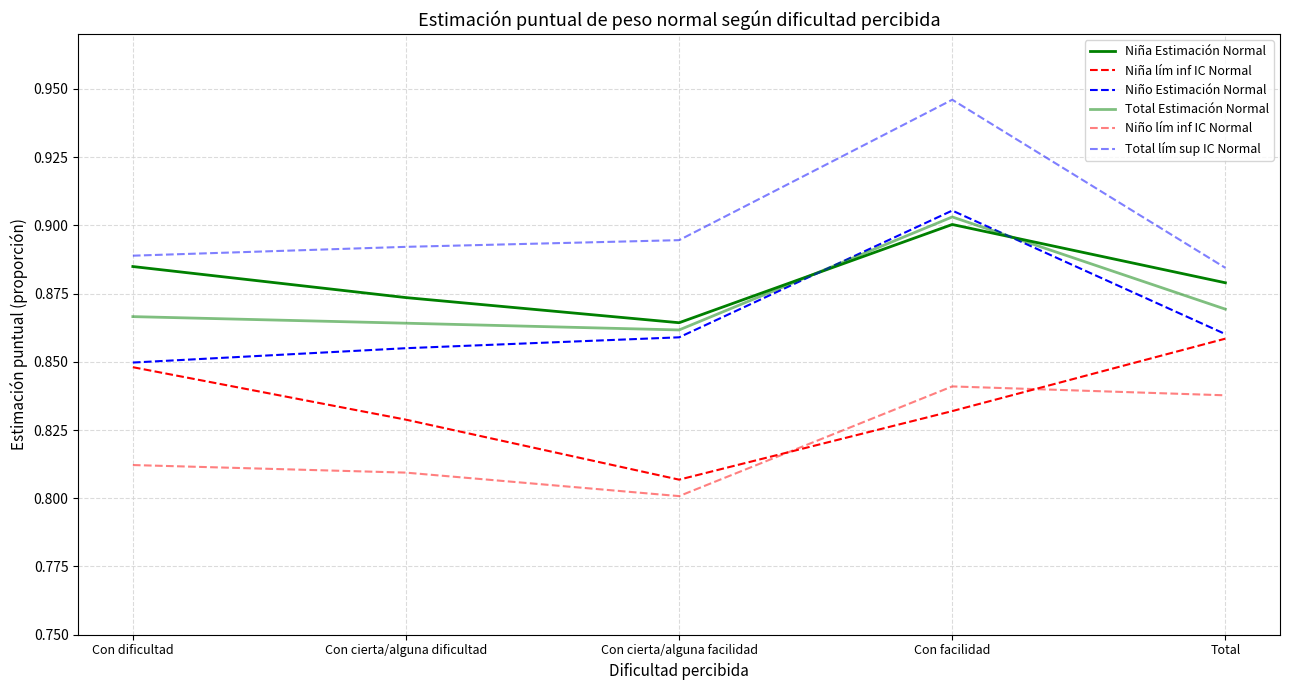

How many distinct data groups are displayed?

6